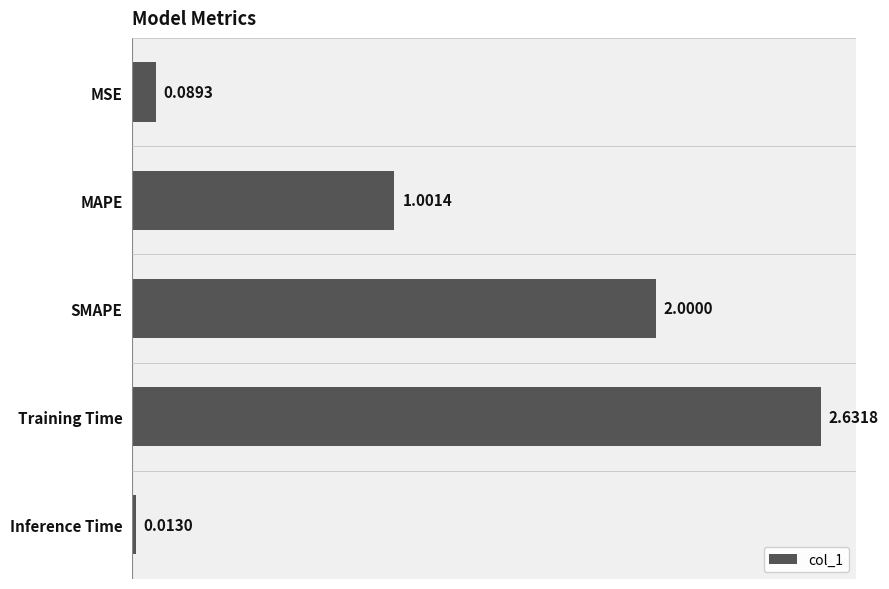

What is the label of the 2nd bar from the bottom?

Training Time